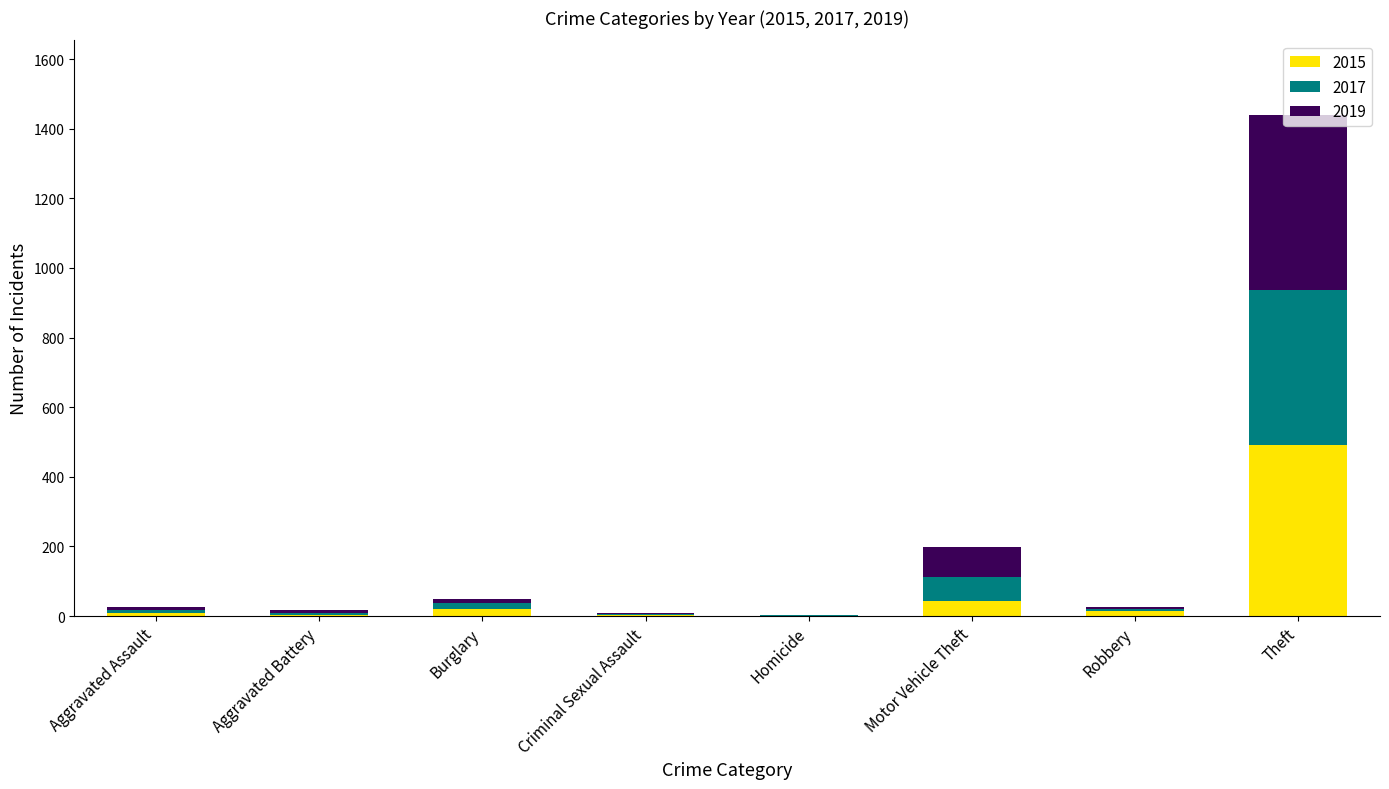

What is the total value across all series at Aggravated Battery?

16